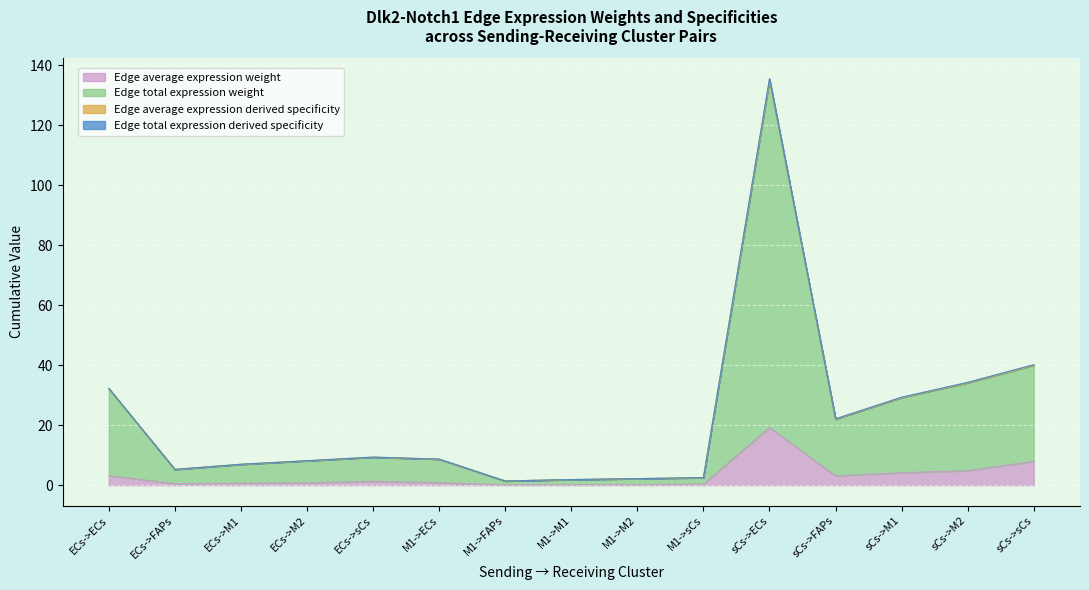

True or false: Edge total expression derived specificity has more than 2 interior local peaks.

False